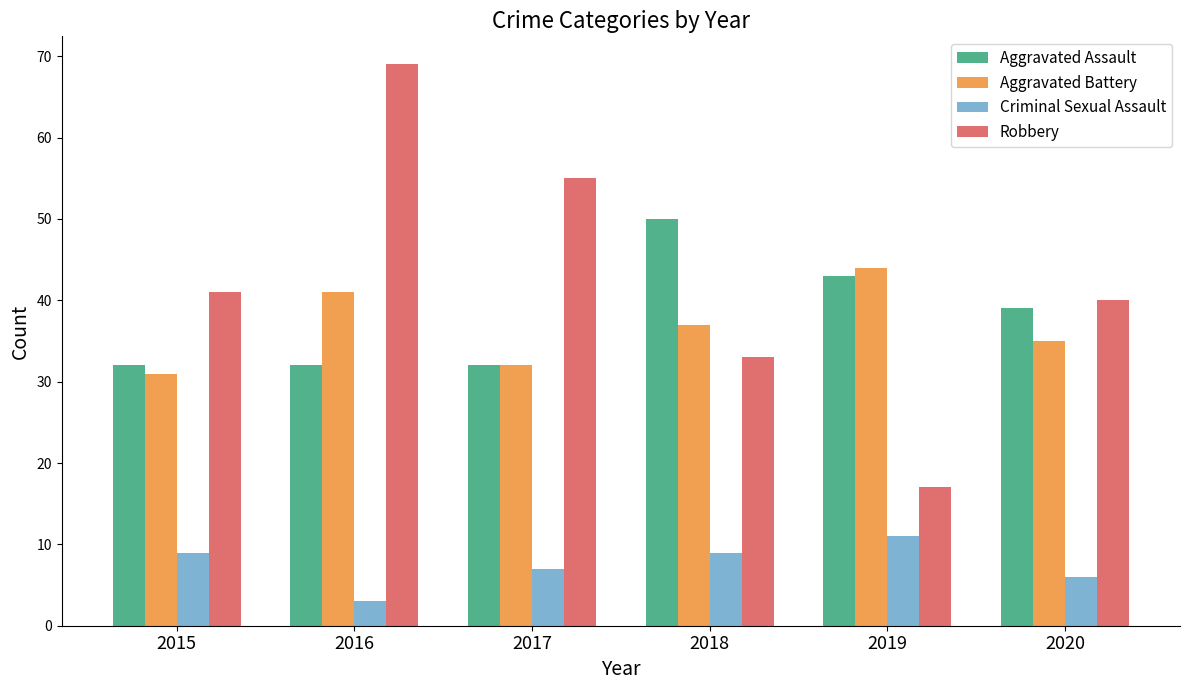

Rank the series at 2018 from lowest to highest value.

Criminal Sexual Assault, Robbery, Aggravated Battery, Aggravated Assault